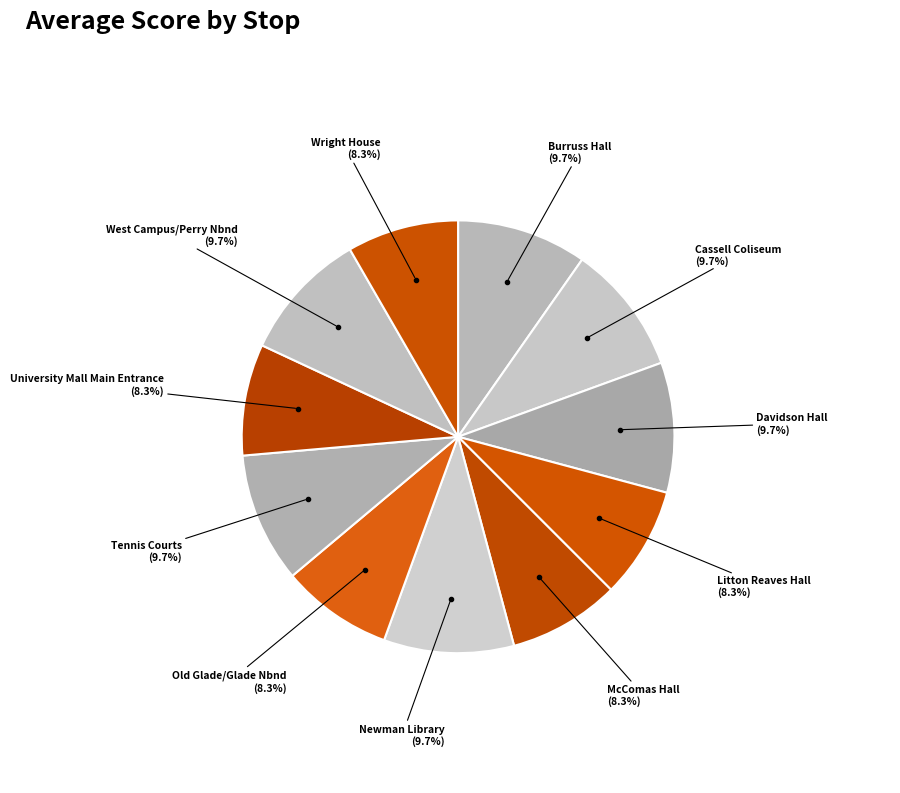

Rank the categories by value from highest to lowest.

Burruss Hall, Cassell Coliseum, Davidson Hall, Newman Library, Tennis Courts, West Campus/Perry Nbnd, Litton Reaves Hall, McComas Hall, Old Glade/Glade Nbnd, University Mall Main Entrance, Wright House